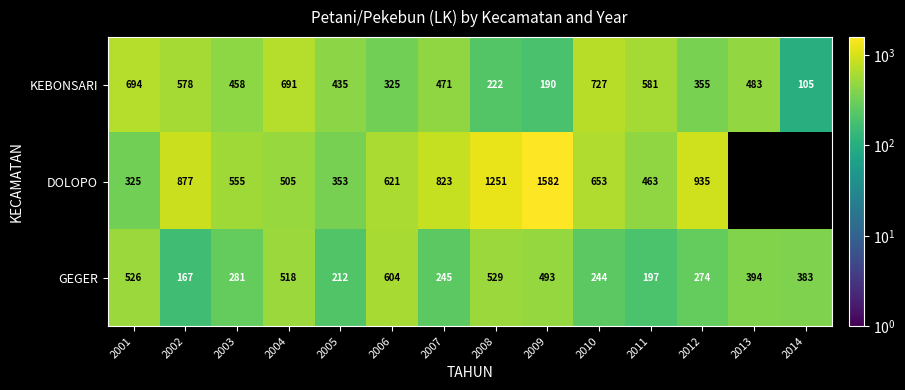

How many series are shown in this chart?

3